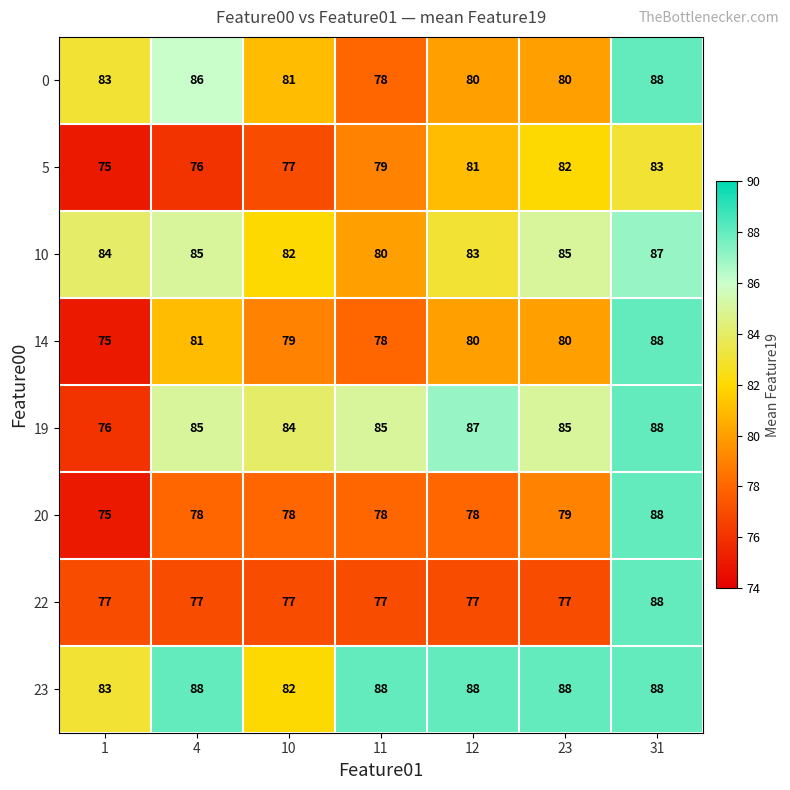

At which category is the sum across all series the highest?

31